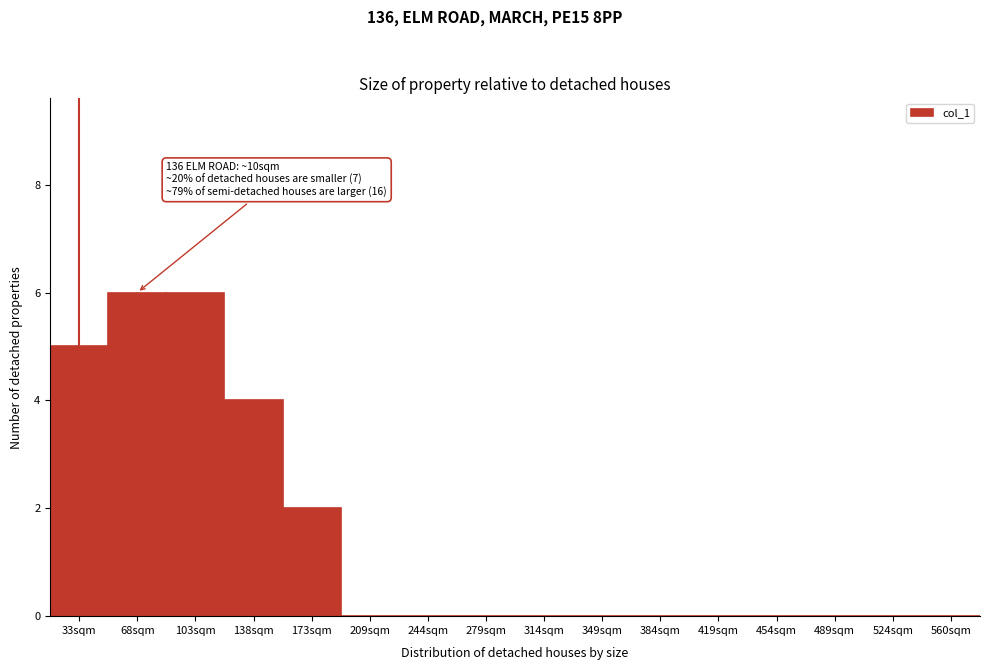

Reading left to right, list all the values displayed in this chart.

33sqm=5	68sqm=6	103sqm=6	138sqm=4	173sqm=2	209sqm=0	244sqm=0	279sqm=0	314sqm=0	349sqm=0	384sqm=0	419sqm=0	454sqm=0	489sqm=0	524sqm=0	560sqm=0